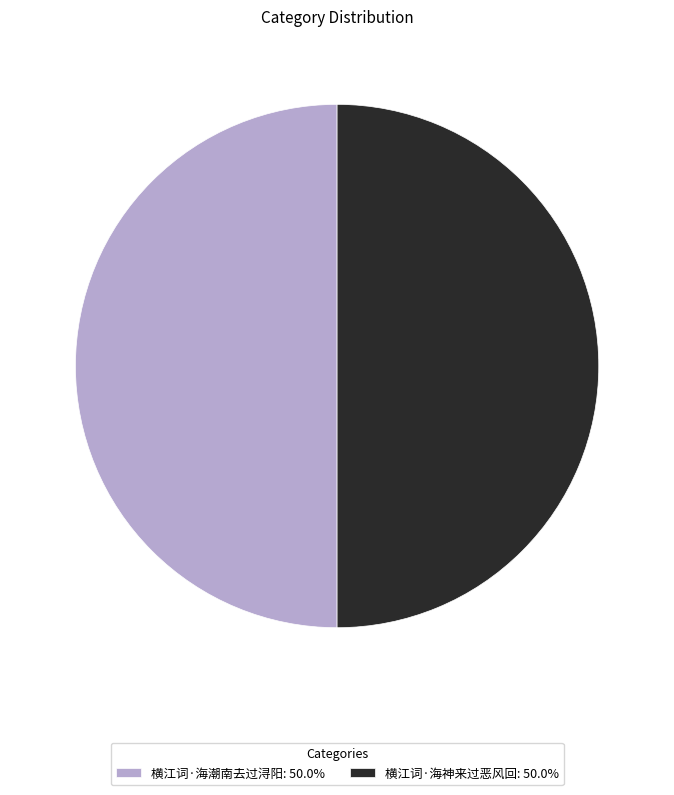

How many slices are in this pie chart?

2